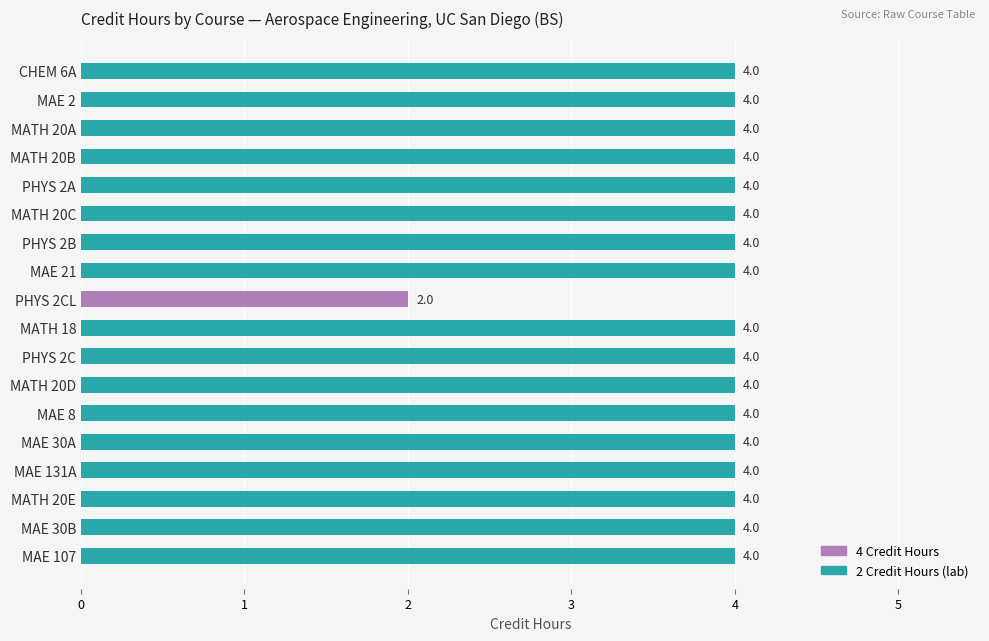

Is it true that the value at CHEM 6A is 1?

False